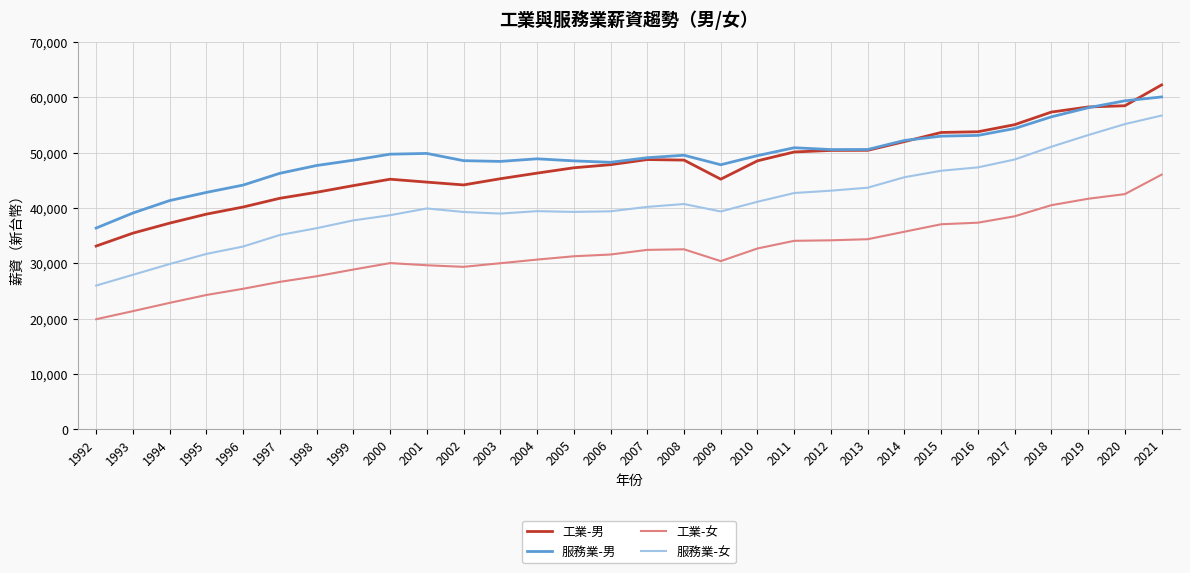

Which series has the largest total across all categories?

服務業-男